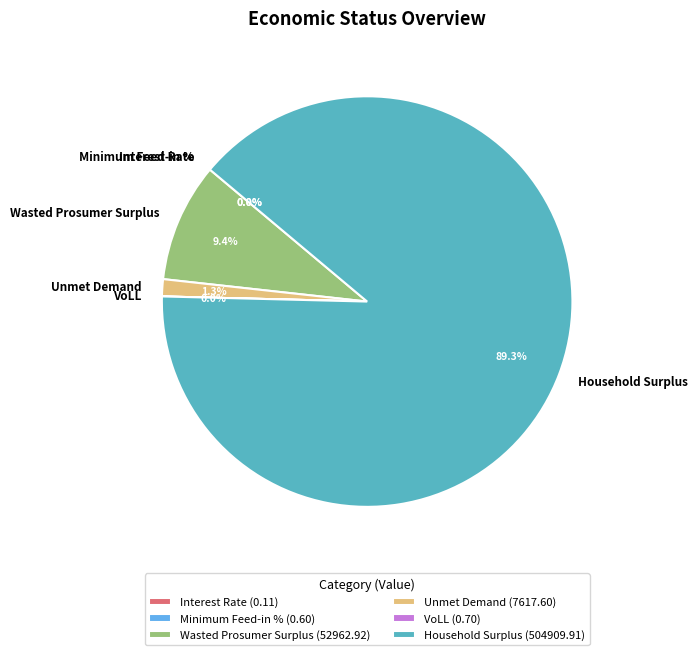

Is Unmet Demand the majority of the pie?

No